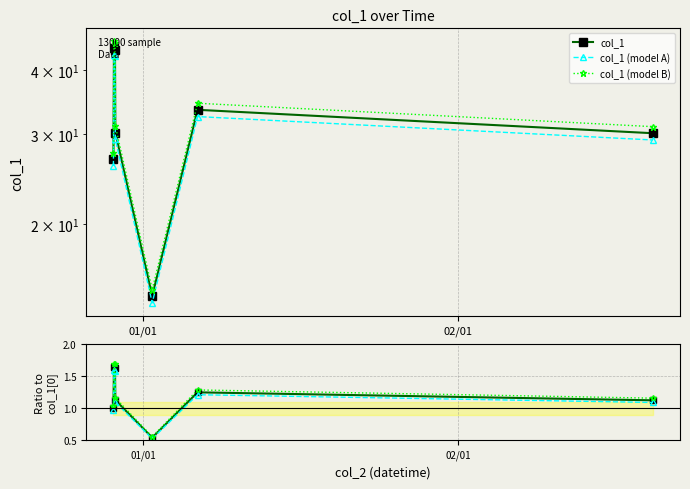

The value of col_1 (model A) at 4 is 20.8. True or false?

False